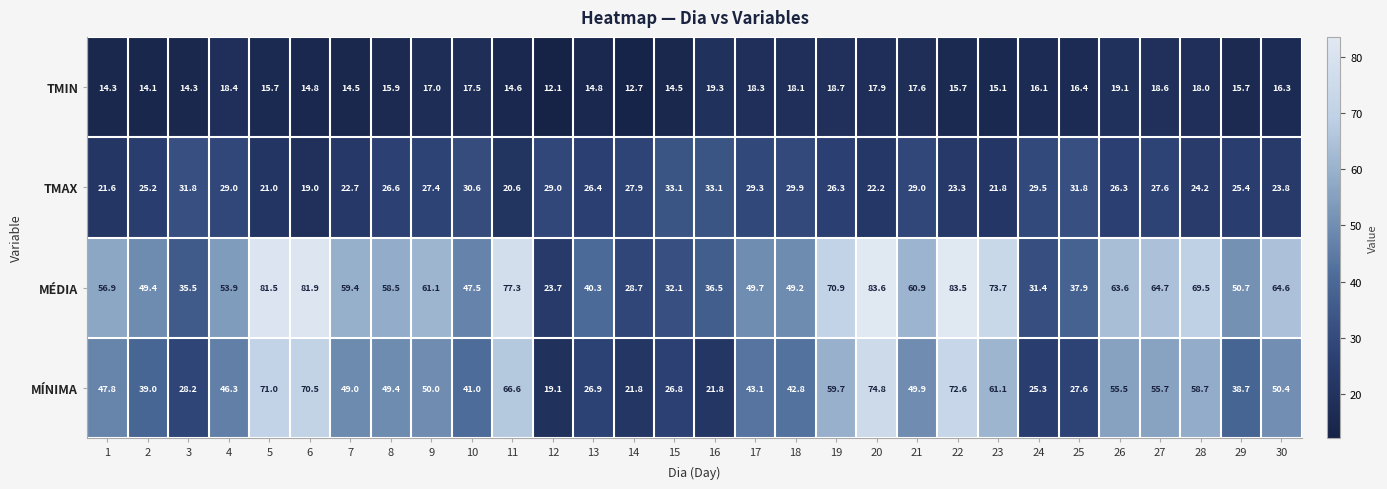

Rank the series by their average value, from lowest to highest.

TMIN, TMAX, MÍNIMA, MÉDIA